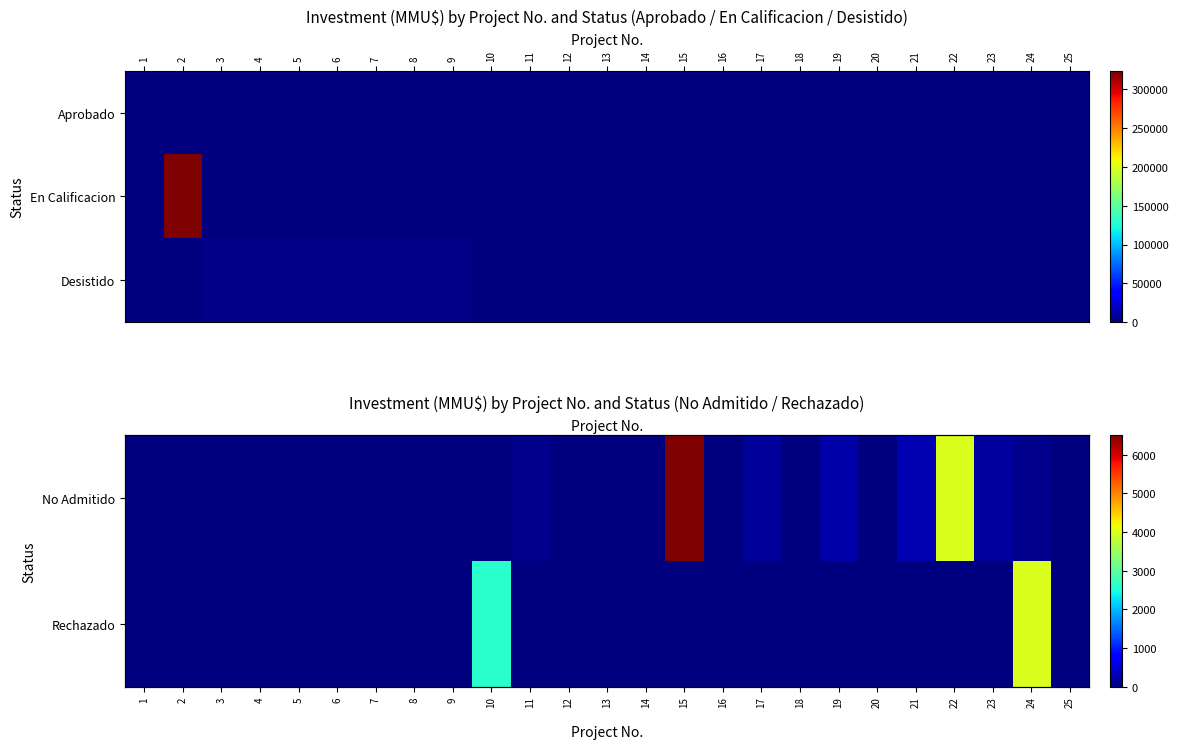

The No Admitido series shows 0 at 10. True or false?

True